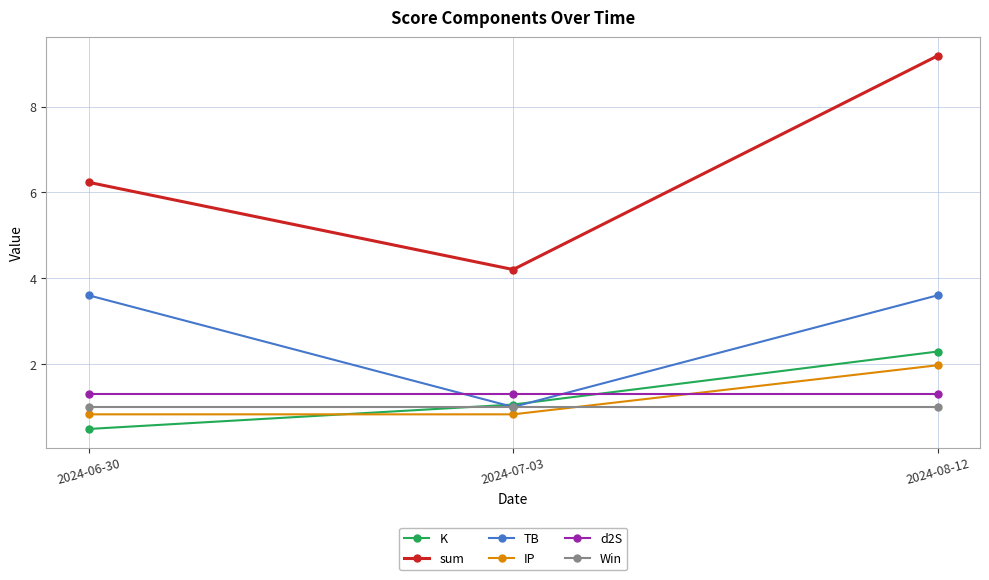

What are all the series names shown in the legend?

K, sum, TB, IP, d2S, Win